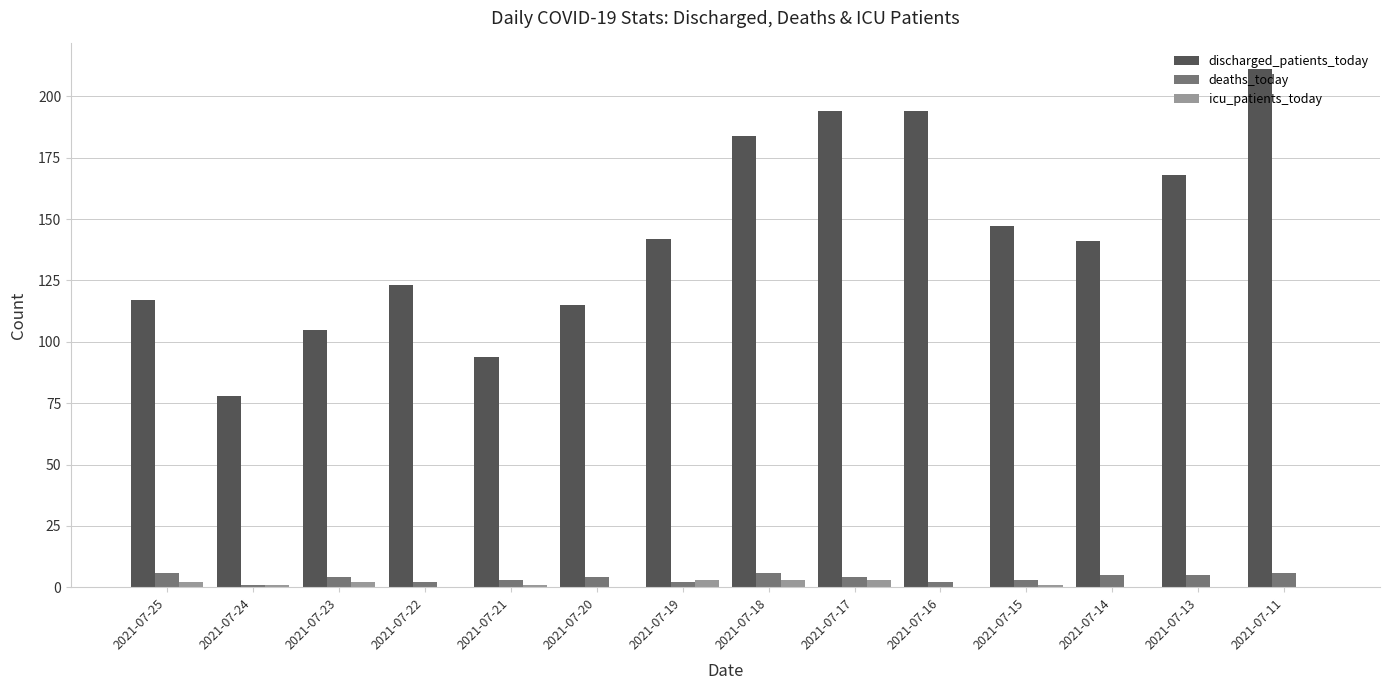

What is the sum of the deaths_today values at 2021-07-14 and 2021-07-24?

6